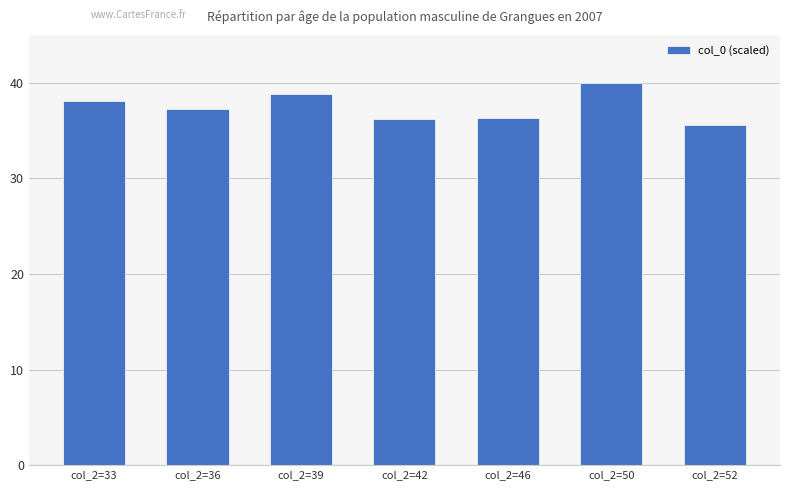

What is the value of the 5th bar from the left?

36.3